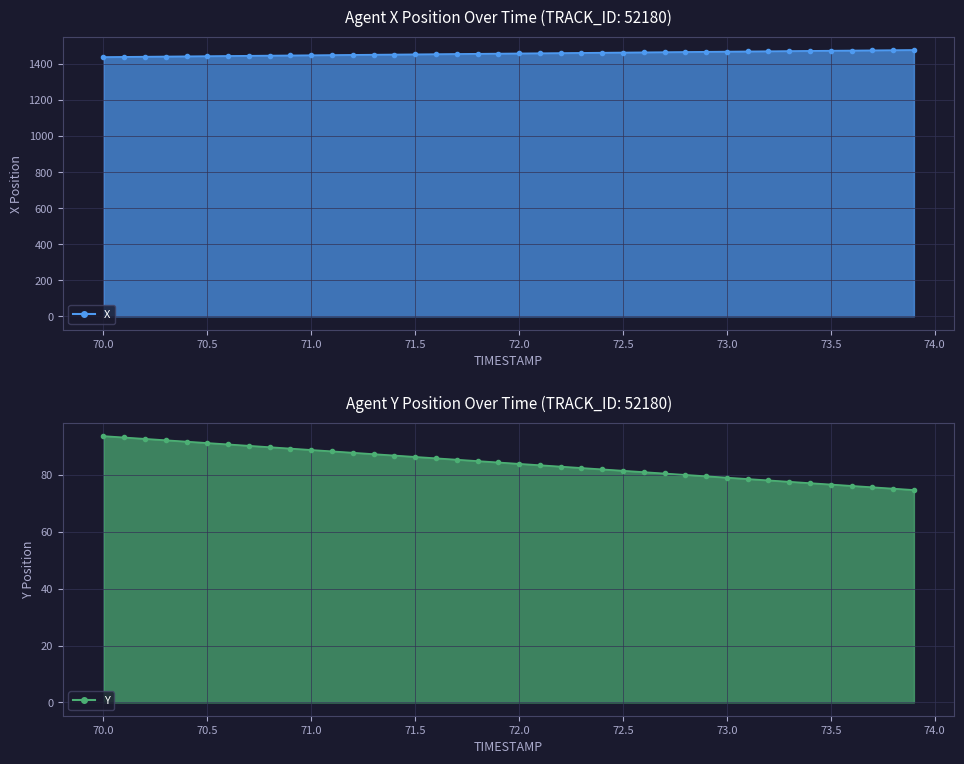

What is the difference between the Y values at 71.7 and 71.9?

1.0